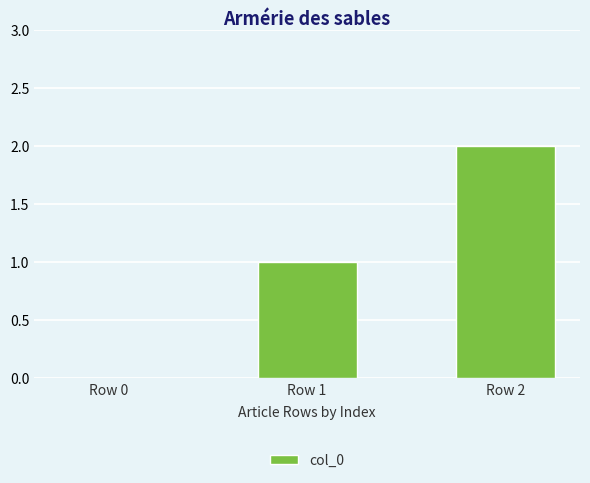

Where is the data nearest to the value 1?

Row 1